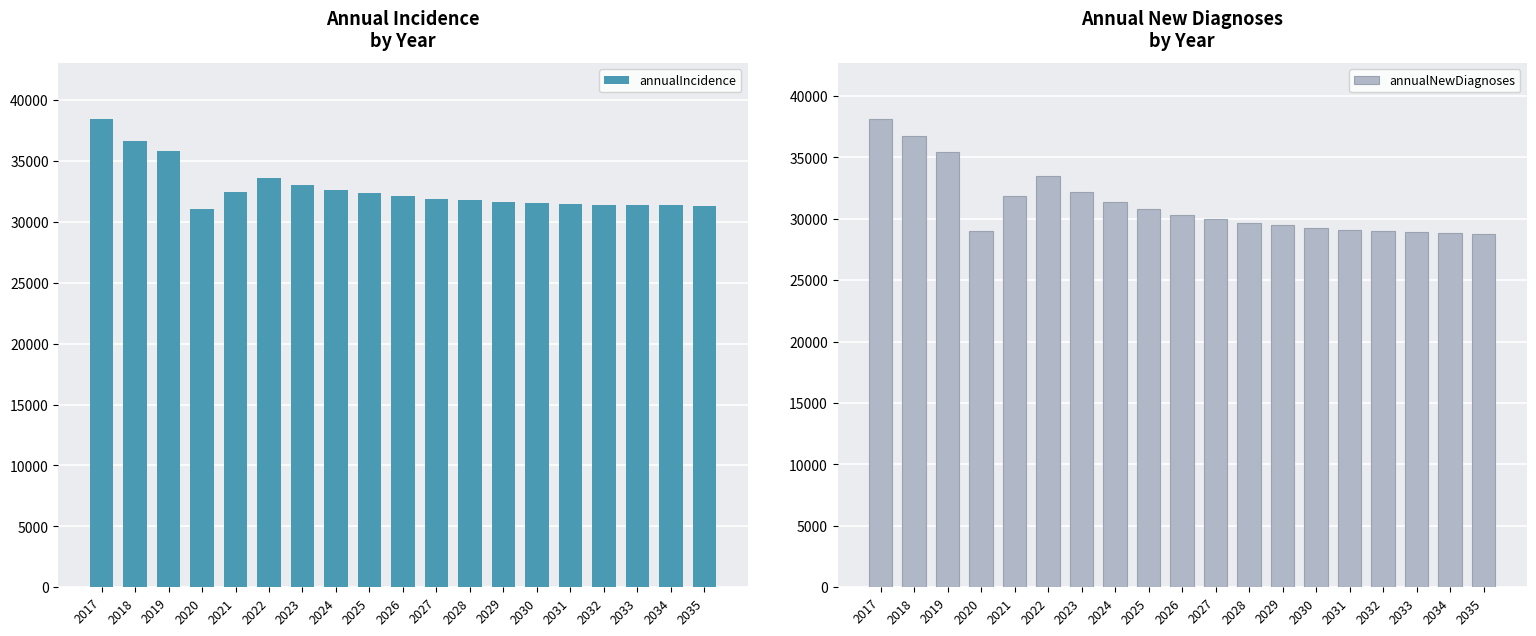

Which category has the lowest value in the annualIncidence series?

2020